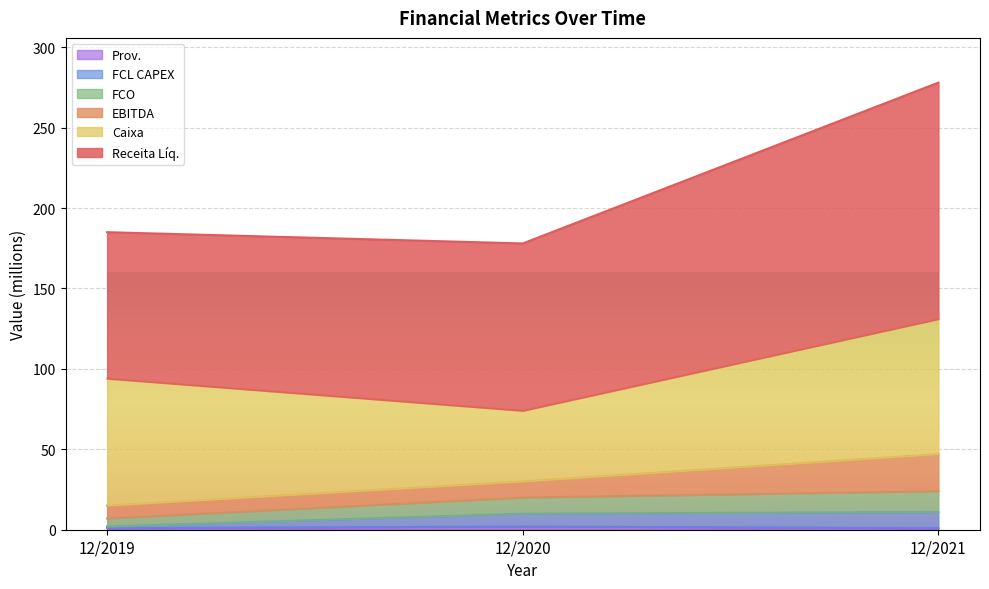

Is it true that EBITDA equals 388 at 12/2021?

False